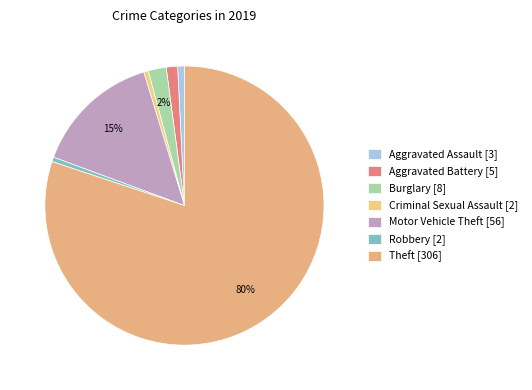

How many segments does this pie chart have?

7